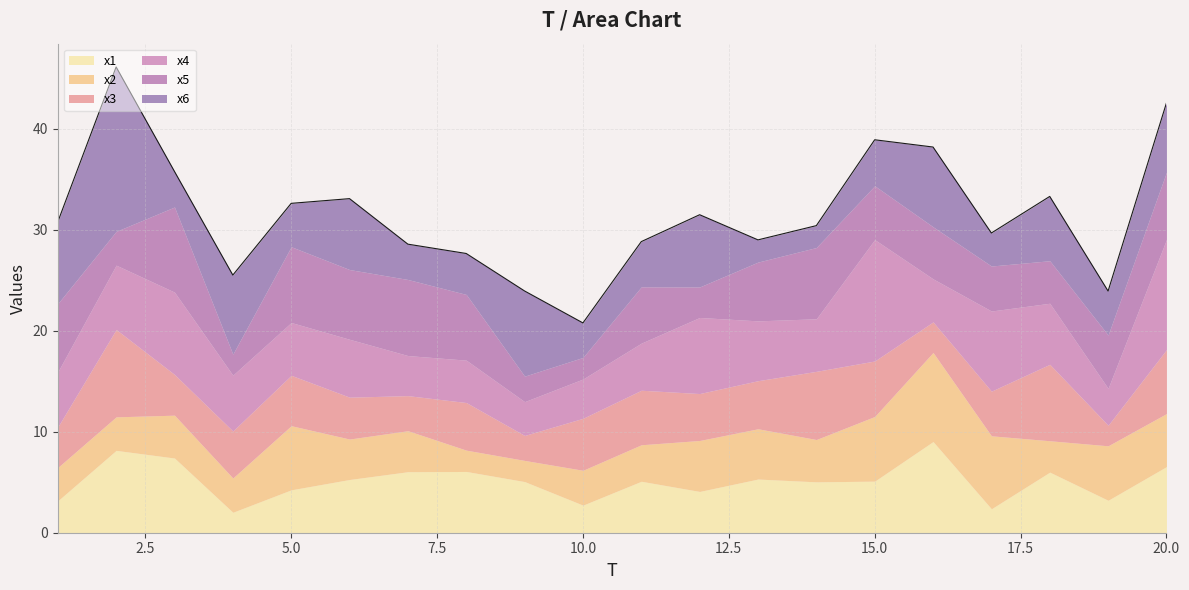

Reading left to right, extract all data points from this chart.

x1: 1=3.2	2=8.2	3=7.4	4=2.0	5=4.2	6=5.3	7=6.0	8=6.1	9=5.1	10=2.7	11=5.1	12=4.1	13=5.3	14=5.0	15=5.1	16=9.0	17=2.4	18=6.0	19=3.2	20=6.5
x2: 1=3.3	2=3.3	3=4.2	4=3.4	5=6.4	6=4.0	7=4.1	8=2.1	9=2.1	10=3.5	11=3.6	12=5.0	13=5.0	14=4.2	15=6.4	16=8.8	17=7.2	18=3.1	19=5.4	20=5.3
x3: 1=4.0	2=8.7	3=4.0	4=4.7	5=5.0	6=4.1	7=3.5	8=4.7	9=2.5	10=5.1	11=5.4	12=4.6	13=4.8	14=6.8	15=5.5	16=3.0	17=4.4	18=7.6	19=2.0	20=6.3
x4: 1=5.5	2=6.4	3=8.2	4=5.5	5=5.2	6=5.7	7=4.0	8=4.2	9=3.3	10=3.9	11=4.7	12=7.5	13=5.9	14=5.2	15=12.0	16=4.3	17=7.9	18=6.0	19=3.7	20=10.9
x5: 1=6.8	2=3.3	3=8.4	4=2.1	5=7.5	6=6.9	7=7.5	8=6.5	9=2.5	10=2.1	11=5.6	12=3.0	13=5.8	14=7.1	15=5.3	16=5.2	17=4.5	18=4.2	19=5.3	20=6.7
x6: 1=8.1	2=16.3	3=3.5	4=7.8	5=4.3	6=7.0	7=3.5	8=4.1	9=8.4	10=3.4	11=4.5	12=7.2	13=2.2	14=2.2	15=4.6	16=7.9	17=3.3	18=6.4	19=4.4	20=6.9